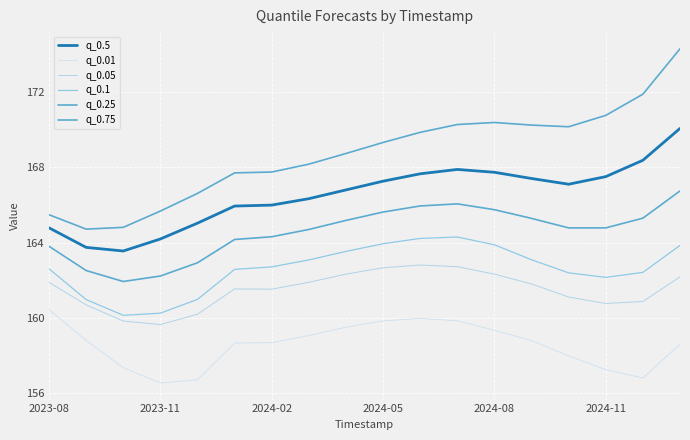

Where is the first local maximum for q_0.01?

10